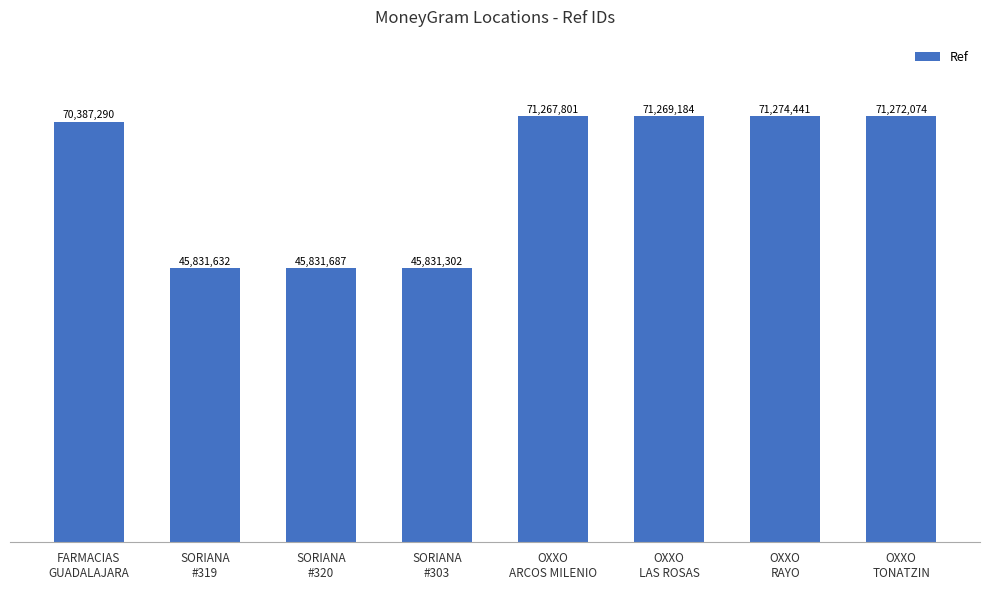

Approximately how many times larger is the value at SORIANA
#303 compared to OXXO
LAS ROSAS?

0.6